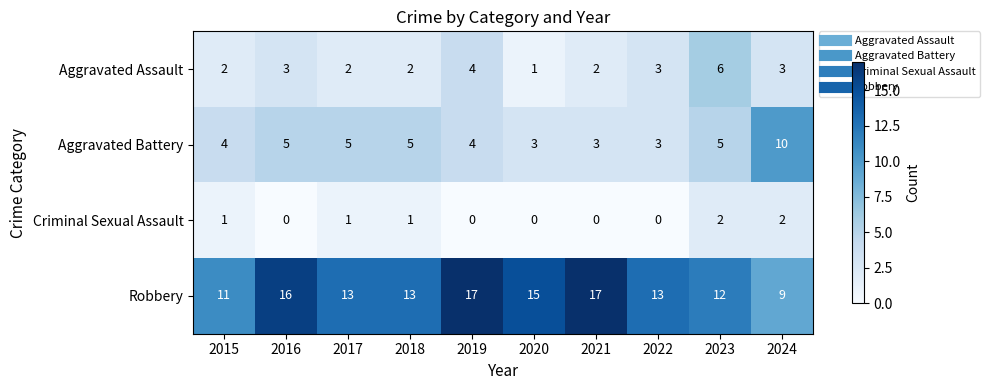

At 2016, list the series in order from smallest to largest.

Criminal Sexual Assault, Aggravated Assault, Aggravated Battery, Robbery